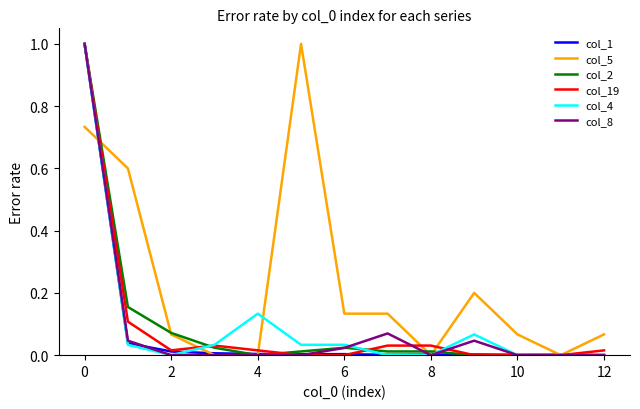

What is the maximum value shown in the chart?

1.0